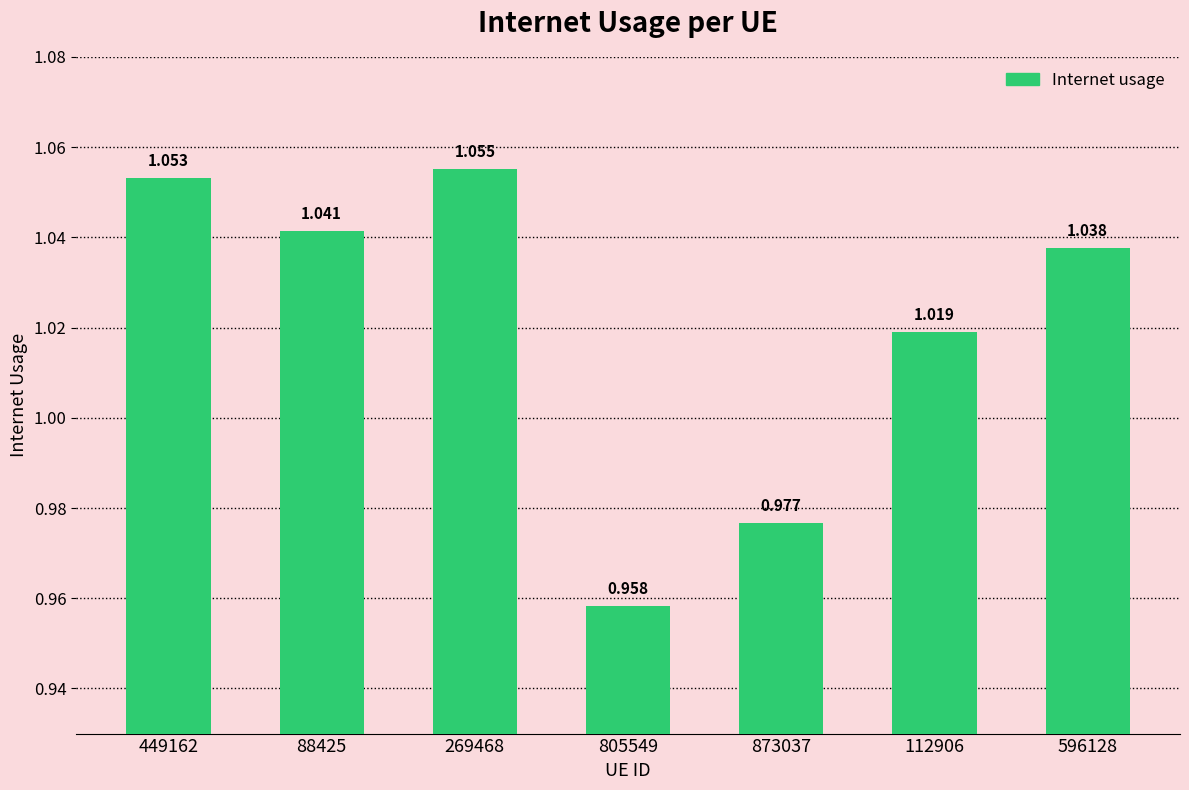

Count the values in the range 0 to 1.

2